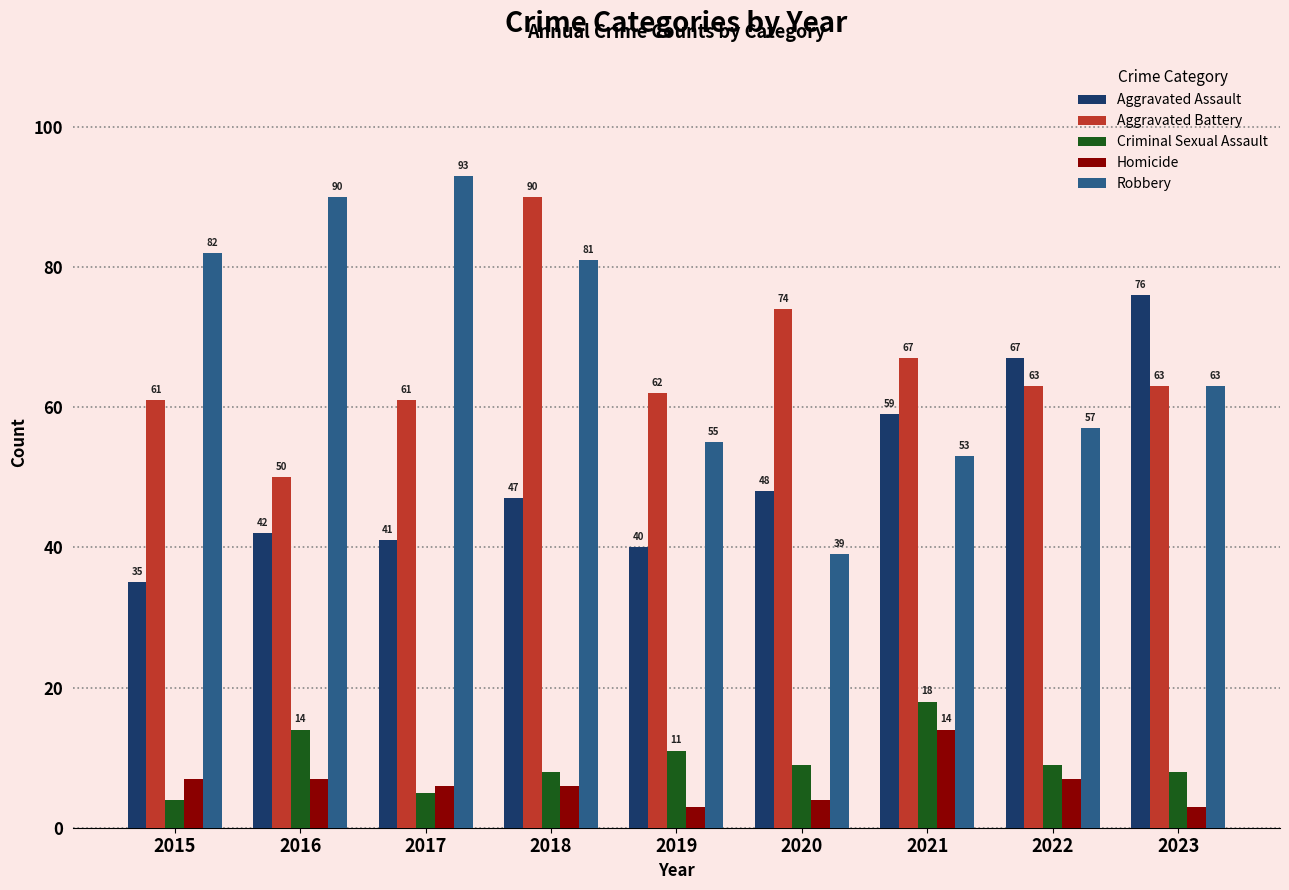

Rank the series by their maximum value, from highest to lowest.

Robbery, Aggravated Battery, Aggravated Assault, Criminal Sexual Assault, Homicide